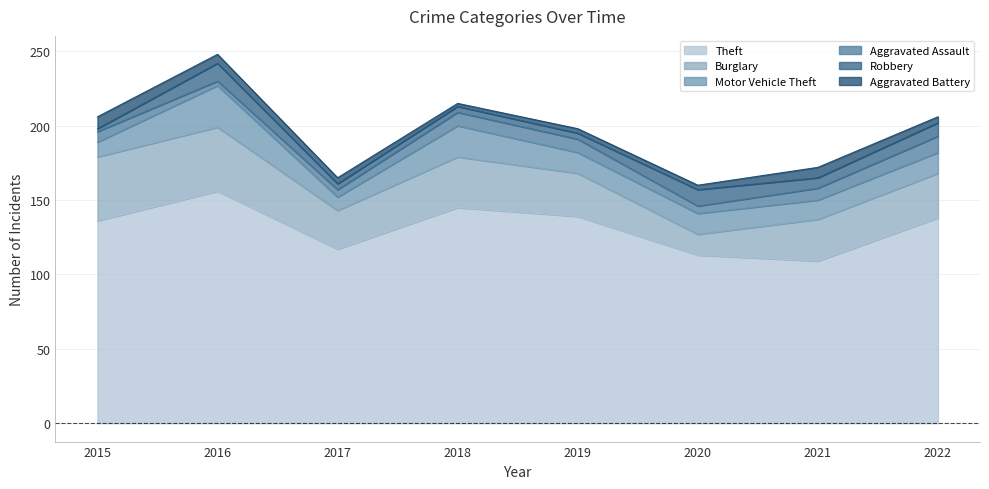

What is the average value of the Motor Vehicle Theft series?

15